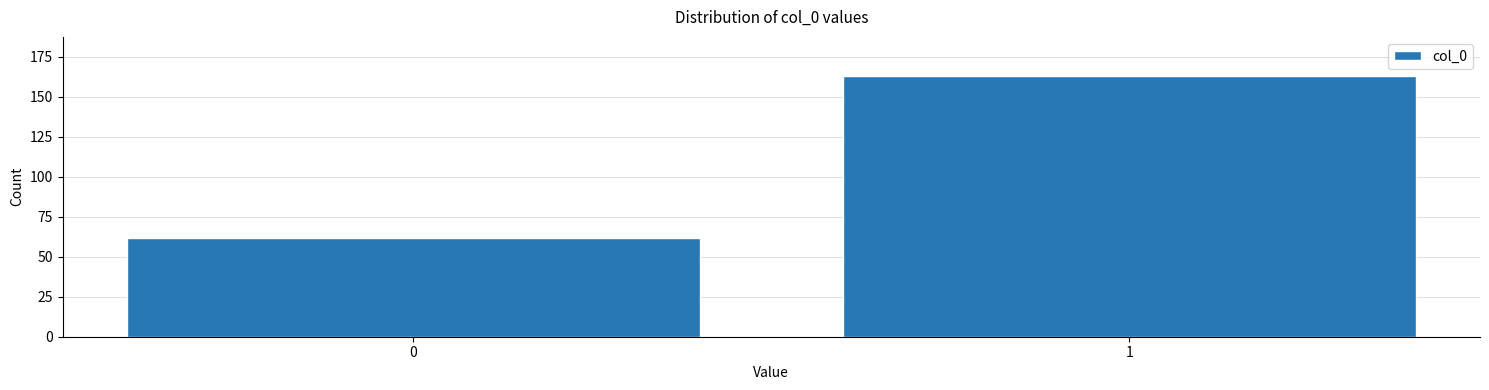

Reading left to right, transcribe all the data shown in this chart.

62	163